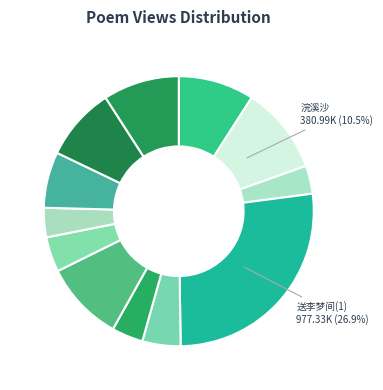

How many segments does this pie chart have?

12